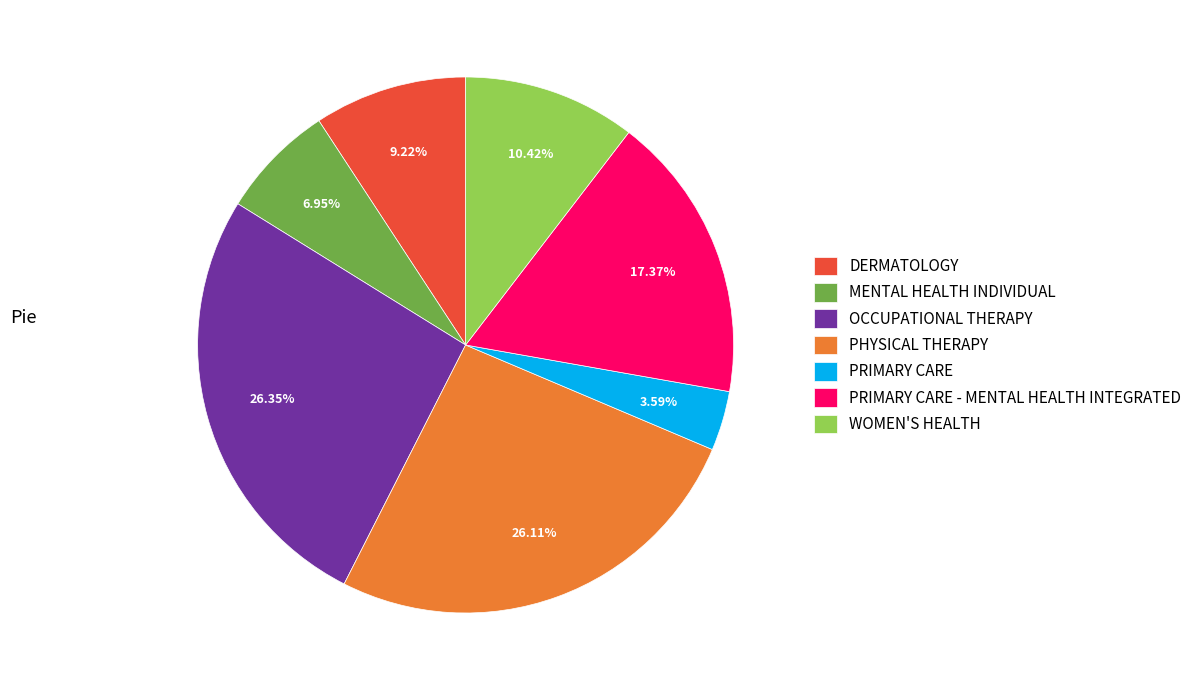

To the nearest percent, what is the combined percentage of PHYSICAL THERAPY and PRIMARY CARE?

30%